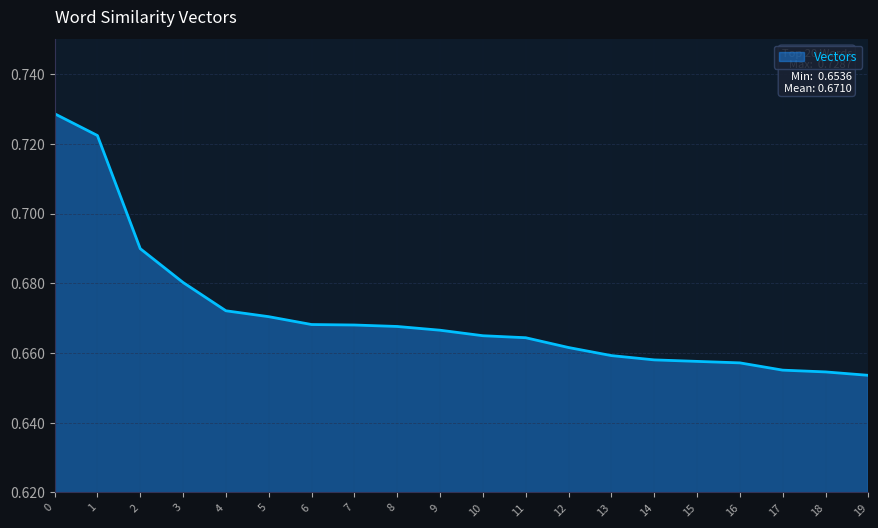

True or false: the data shows 1.1 at 2.

False